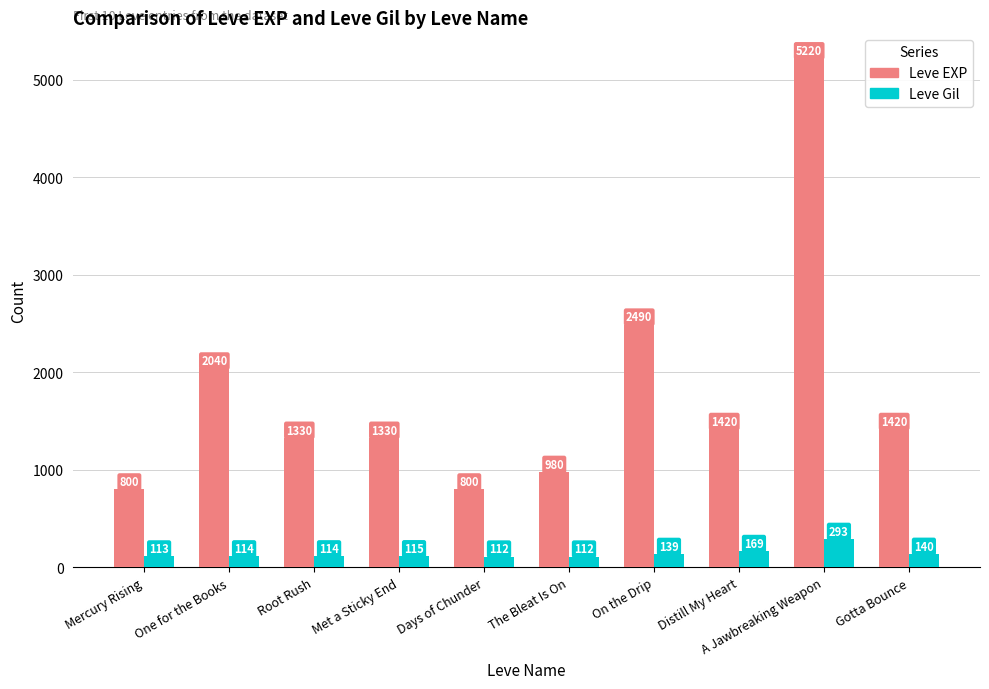

List the series in order of their overall mean, highest first.

Leve EXP, Leve Gil